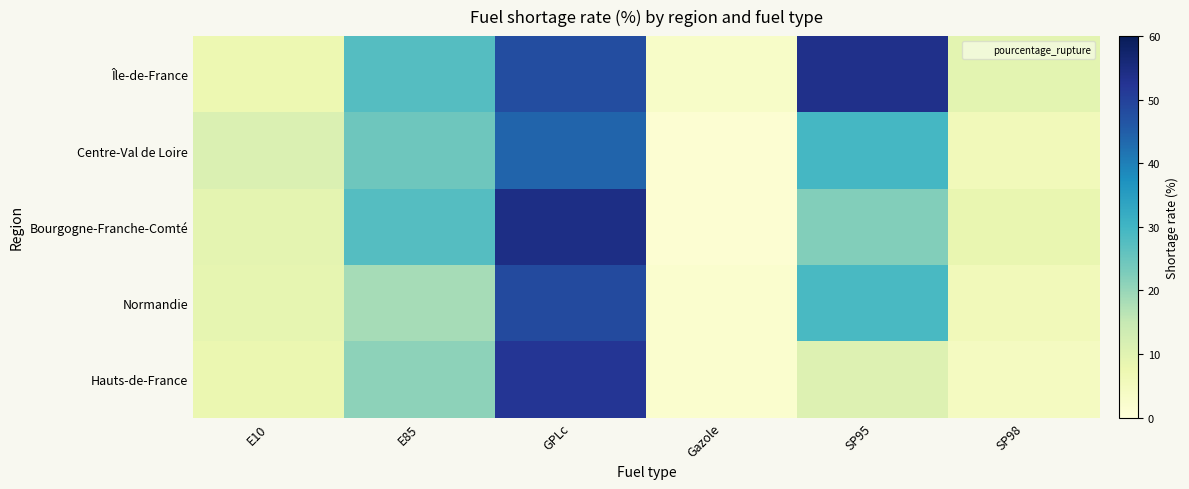

Which series has the widest spread of values?

Bourgogne-Franche-Comté